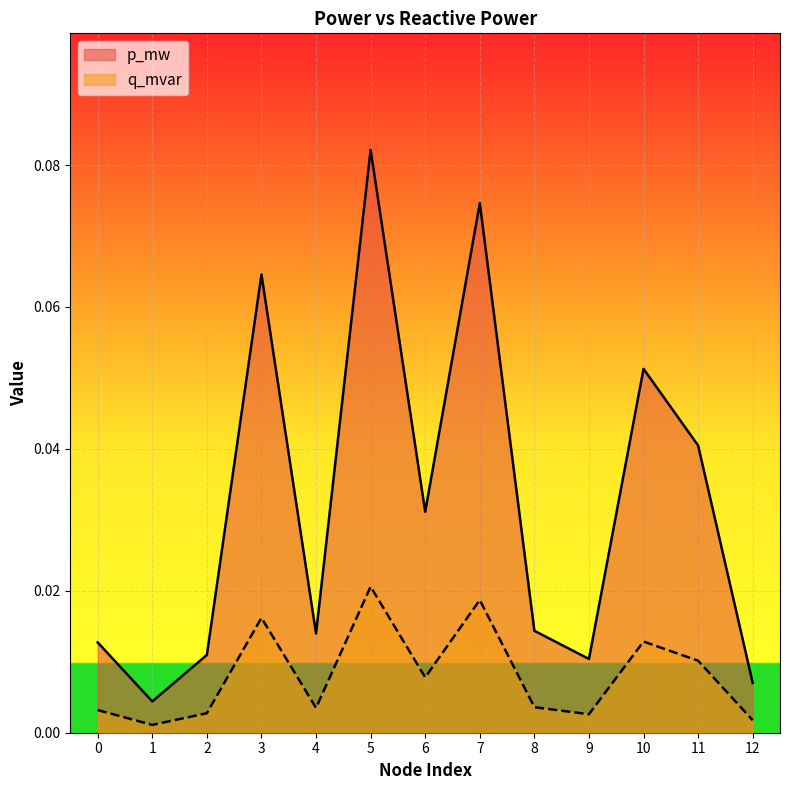

Which series has the largest range (max minus min)?

p_mw